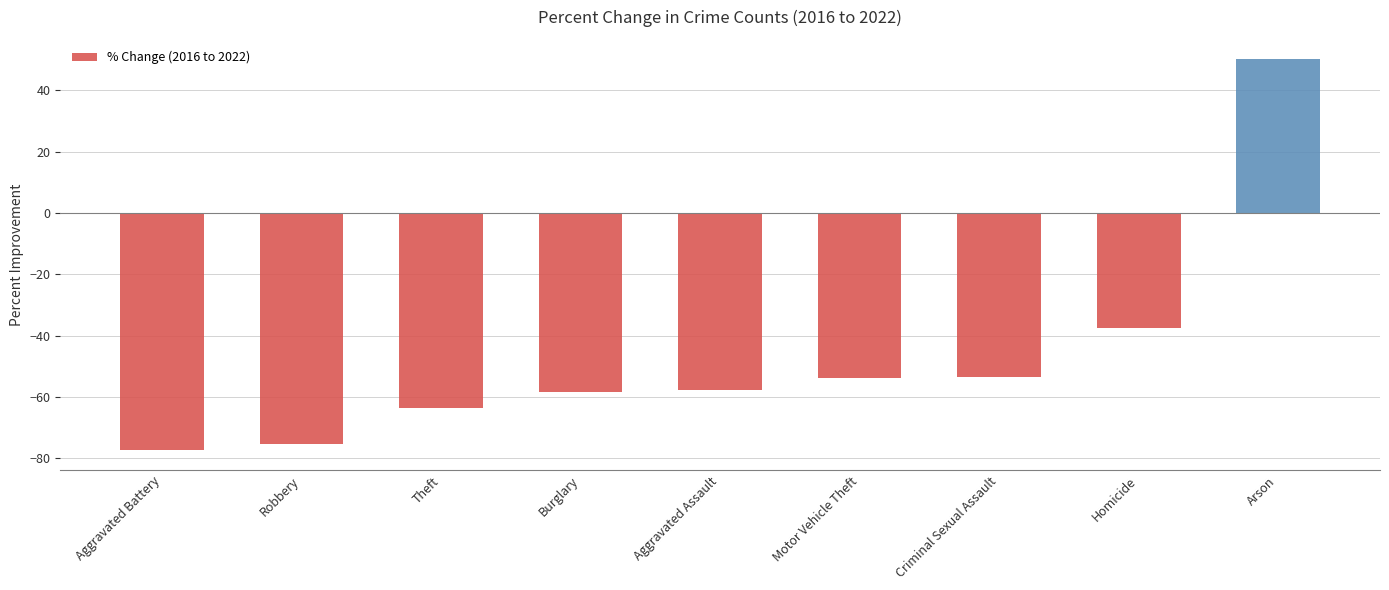

Reading left to right, what are all the values shown in this chart?

-77.4	-75.2	-63.7	-58.3	-57.6	-53.6	-53.6	-37.5	50.0